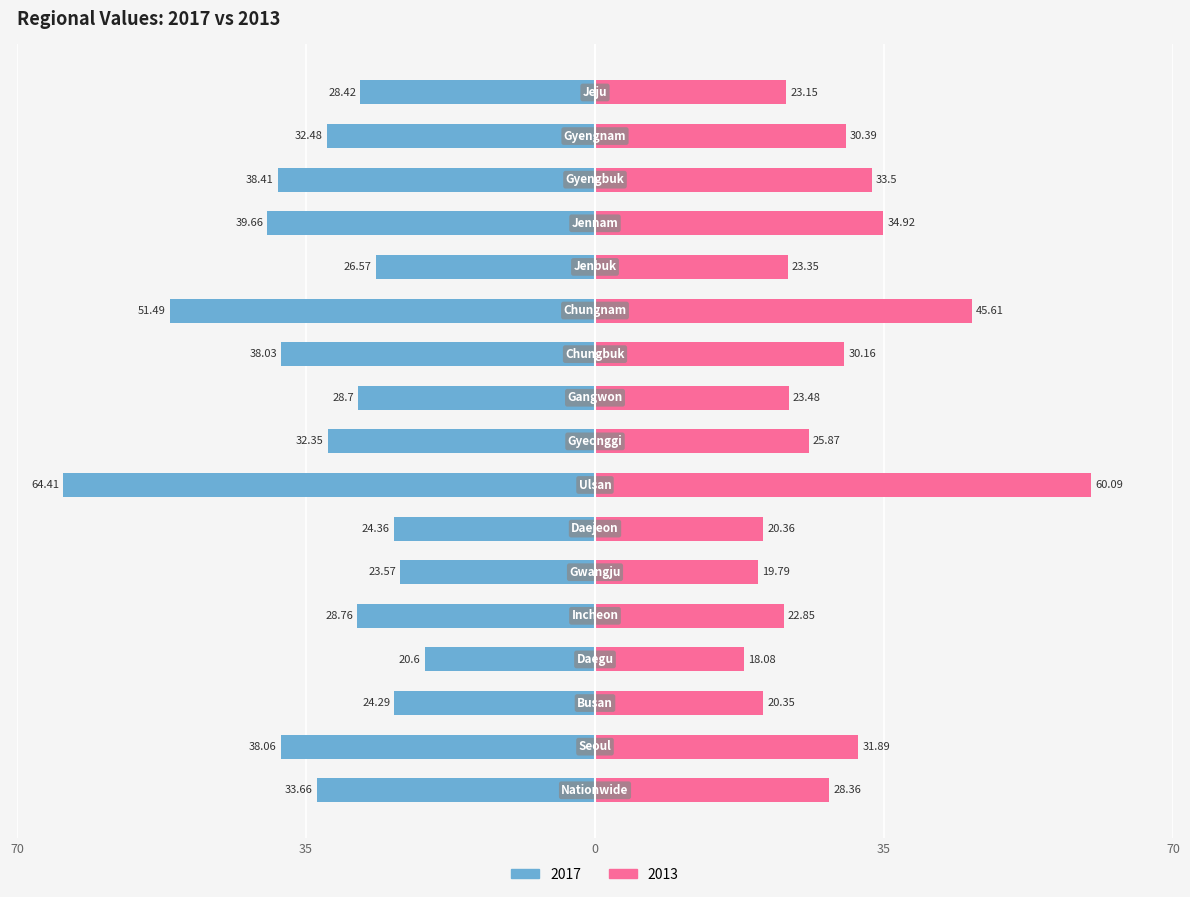

Read the 2013 value at Gwangju.

19.8